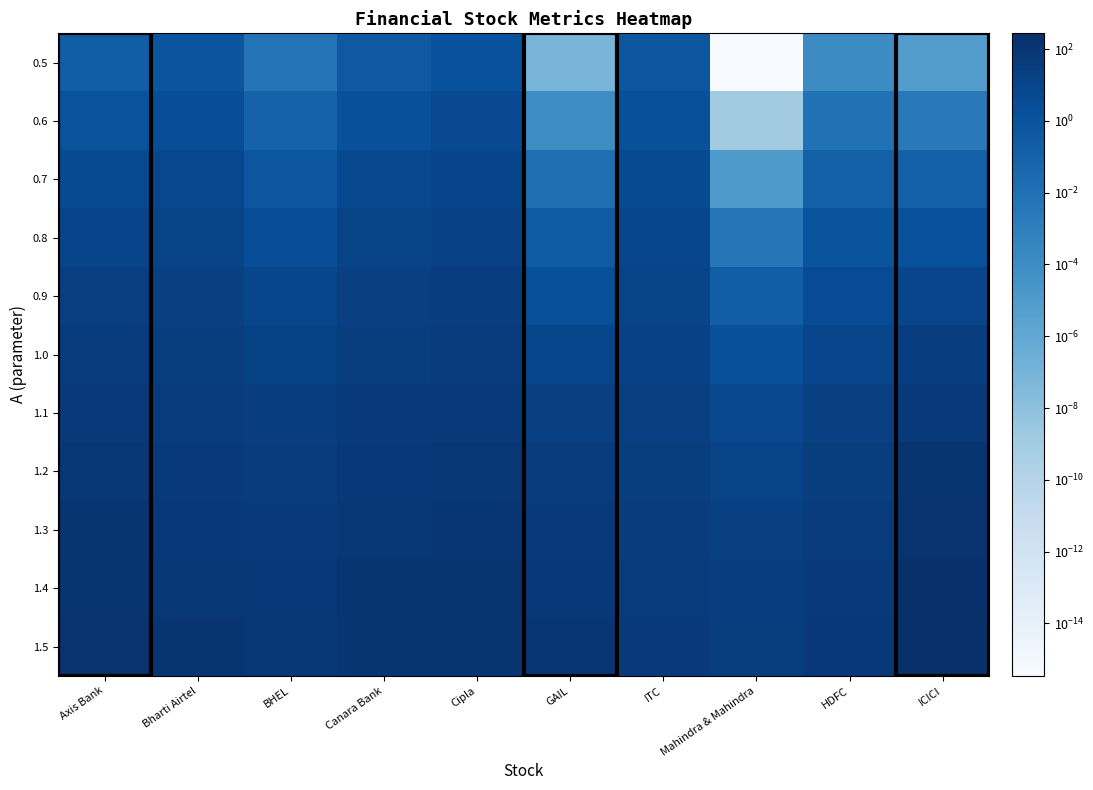

Reading left to right, transcribe all the data shown in this chart.

0.5: Axis Bank=0.2	Bharti Airtel=0.8	BHEL=0.0	Canara Bank=0.4	Cipla=1.5	GAIL=0.0	ITC=0.7	Mahindra & Mahindra=0.0	HDFC=0.0	ICICI=0.0
0.6: Axis Bank=1.1	Bharti Airtel=2.6	BHEL=0.1	Canara Bank=1.8	Cipla=4.4	GAIL=0.0	ITC=1.8	Mahindra & Mahindra=0.0	HDFC=0.0	ICICI=0.0
0.7: Axis Bank=4.1	Bharti Airtel=6.1	BHEL=0.6	Canara Bank=5.1	Cipla=9.6	GAIL=0.0	ITC=3.9	Mahindra & Mahindra=0.0	HDFC=0.1	ICICI=0.1
0.8: Axis Bank=10.4	Bharti Airtel=11.8	BHEL=2.5	Canara Bank=11.2	Cipla=17.7	GAIL=0.3	ITC=7.1	Mahindra & Mahindra=0.0	HDFC=0.9	ICICI=1.5
0.9: Axis Bank=21.2	Bharti Airtel=19.8	BHEL=6.8	Canara Bank=20.5	Cipla=28.6	GAIL=2.0	ITC=11.3	Mahindra & Mahindra=0.2	HDFC=3.5	ICICI=8.4
1.0: Axis Bank=36.7	Bharti Airtel=30.1	BHEL=14.2	Canara Bank=33.1	Cipla=42.2	GAIL=7.8	ITC=16.5	Mahindra & Mahindra=1.7	HDFC=9.1	ICICI=27.5
1.1: Axis Bank=56.7	Bharti Airtel=42.5	BHEL=24.7	Canara Bank=48.7	Cipla=58.3	GAIL=18.9	ITC=22.7	Mahindra & Mahindra=5.9	HDFC=17.9	ICICI=61.6
1.2: Axis Bank=80.6	Bharti Airtel=56.5	BHEL=37.9	Canara Bank=67.0	Cipla=76.5	GAIL=34.3	ITC=29.6	Mahindra & Mahindra=12.1	HDFC=29.4	ICICI=107.7
1.3: Axis Bank=107.5	Bharti Airtel=72.1	BHEL=52.9	Canara Bank=87.3	Cipla=96.4	GAIL=51.9	ITC=37.2	Mahindra & Mahindra=18.9	HDFC=42.6	ICICI=160.7
1.4: Axis Bank=136.6	Bharti Airtel=88.8	BHEL=69.2	Canara Bank=109.3	Cipla=117.8	GAIL=70.3	ITC=45.3	Mahindra & Mahindra=25.7	HDFC=56.9	ICICI=216.9
1.5: Axis Bank=167.3	Bharti Airtel=106.4	BHEL=86.3	Canara Bank=132.4	Cipla=140.3	GAIL=89.0	ITC=53.9	Mahindra & Mahindra=32.6	HDFC=71.6	ICICI=274.1